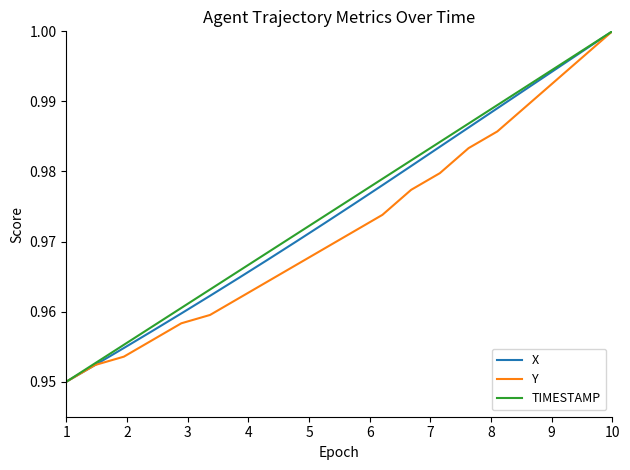

What are all the series names shown in the legend?

X, Y, TIMESTAMP